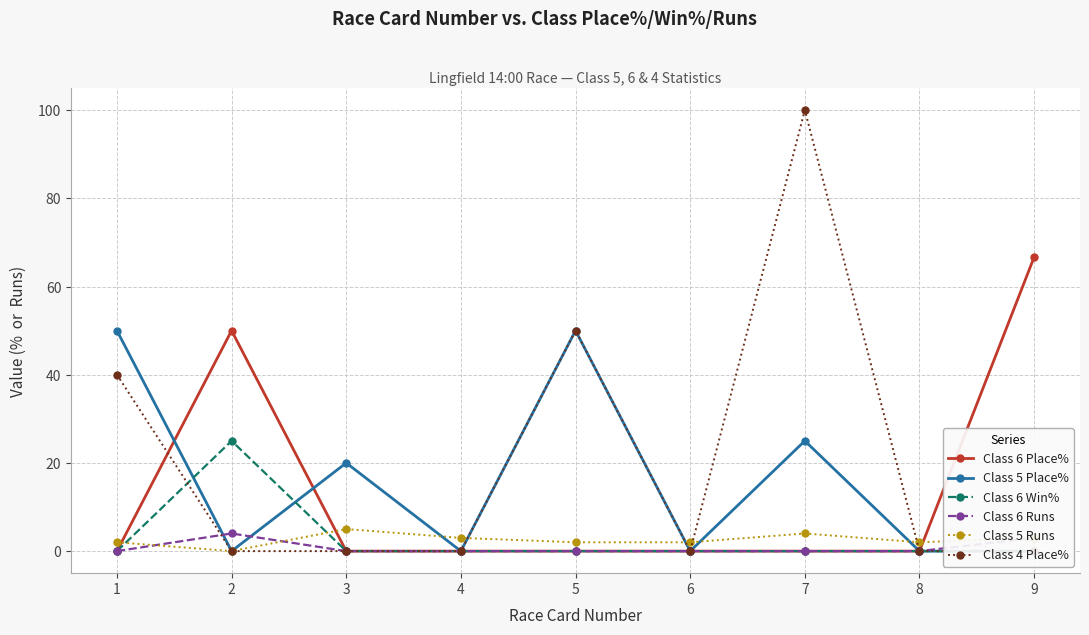

Which series has the largest total across all categories?

Class 4 Place%